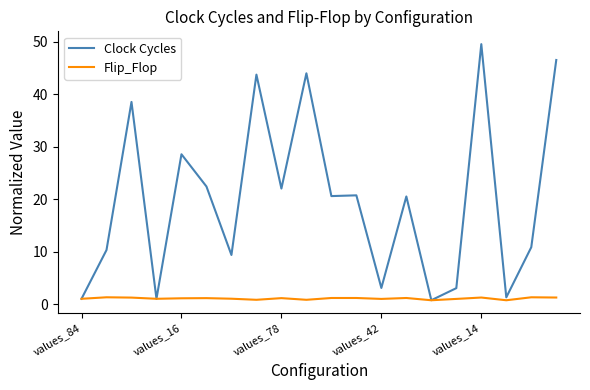

True or false: Flip_Flop has more than 1 interior local peaks.

True